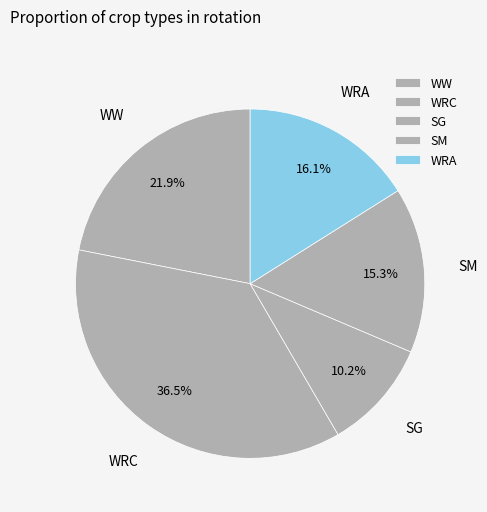

Do WRA and SG together represent more than half of the pie?

No